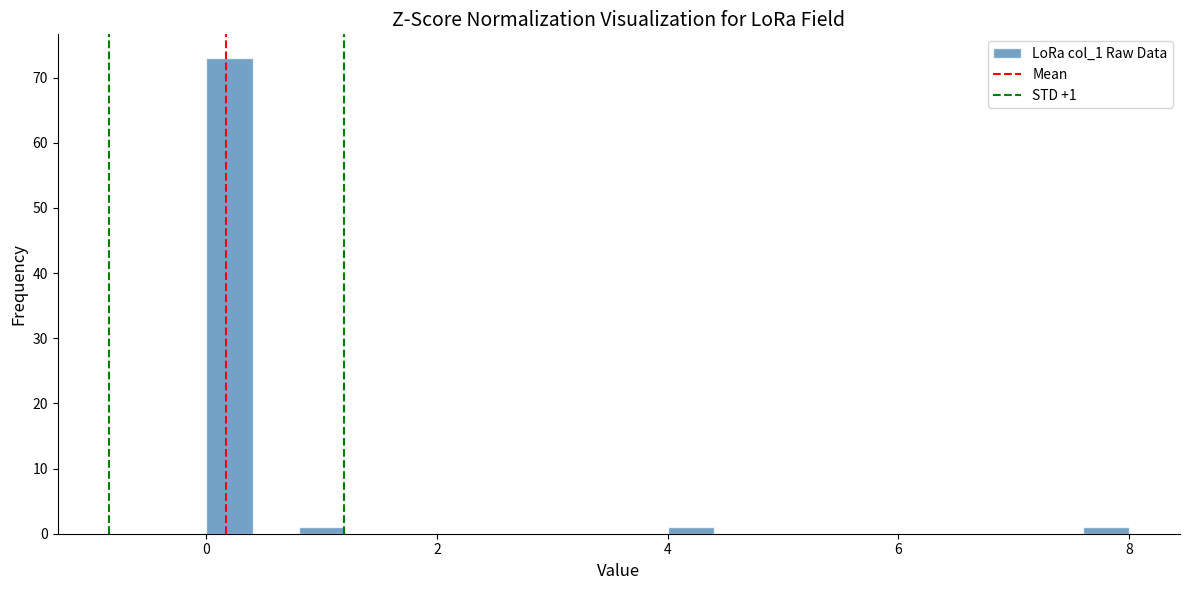

Read against the x-axis, roughly where is the centre of the tallest bar?

0.2